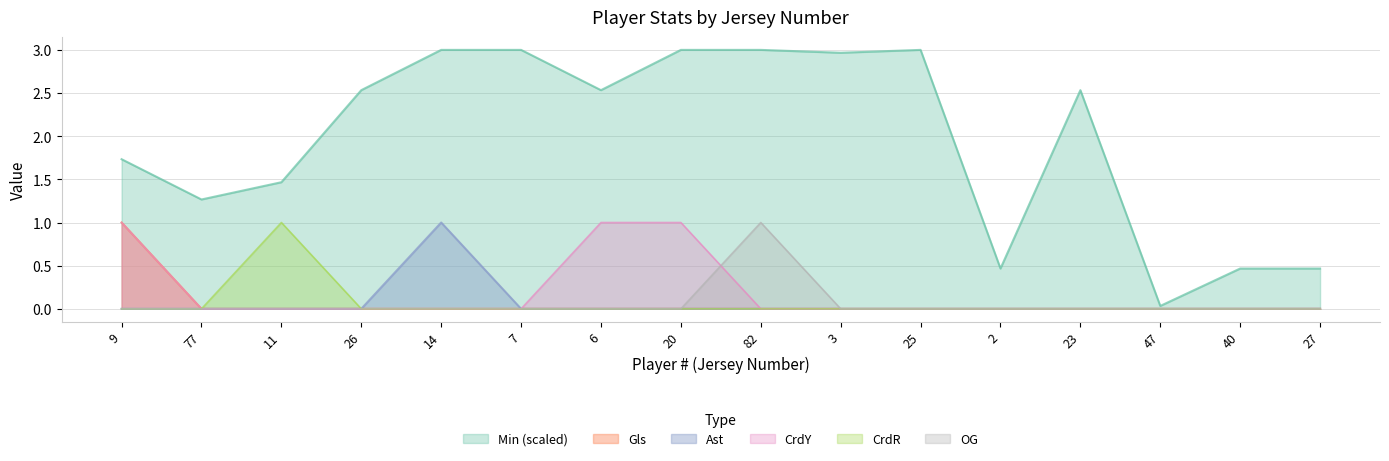

What position from the left is 23?

13